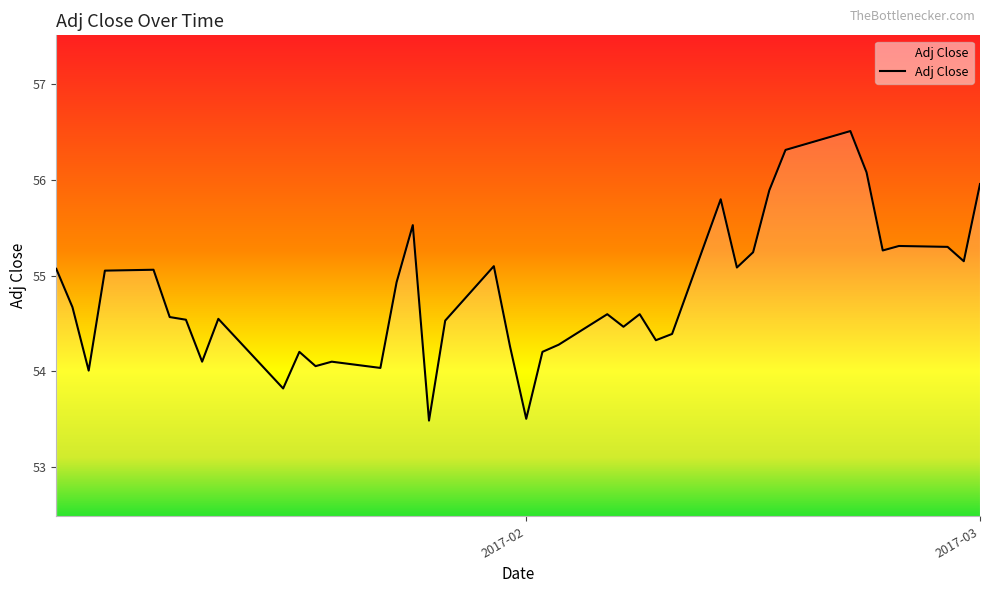

What is the greatest value displayed?

56.5